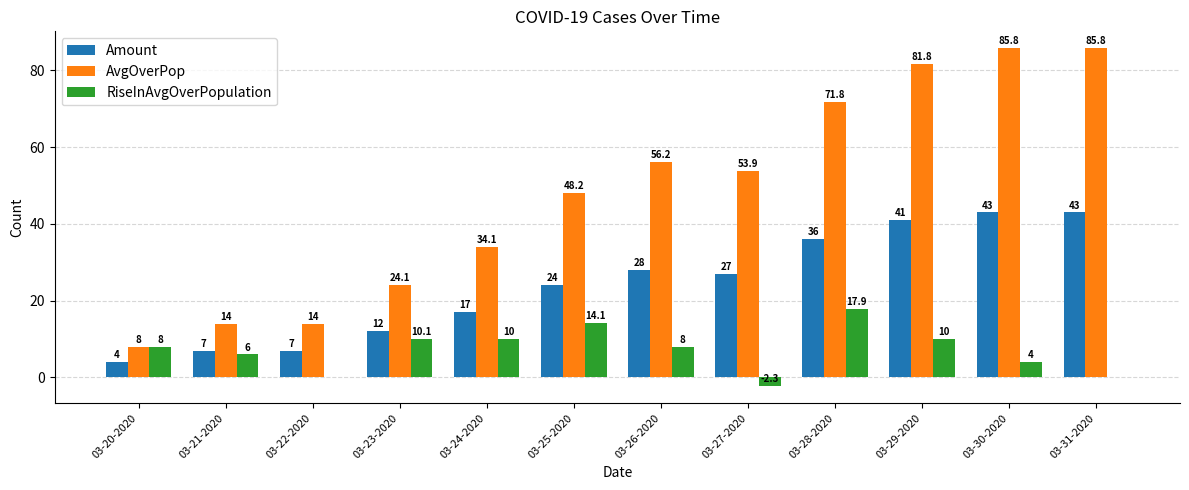

Where does the Amount series first go above 27?

03-26-2020